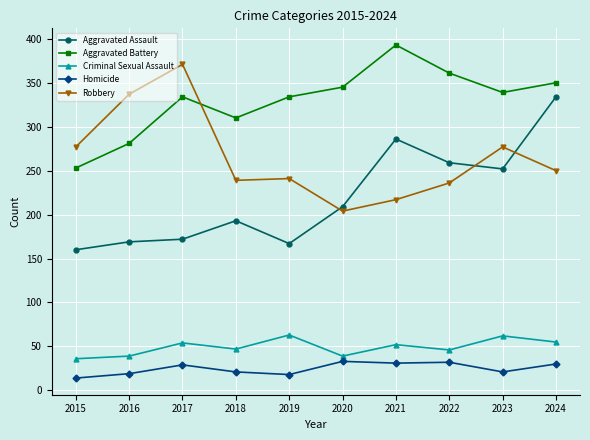

Is it true that Robbery equals 312 at 2022?

False